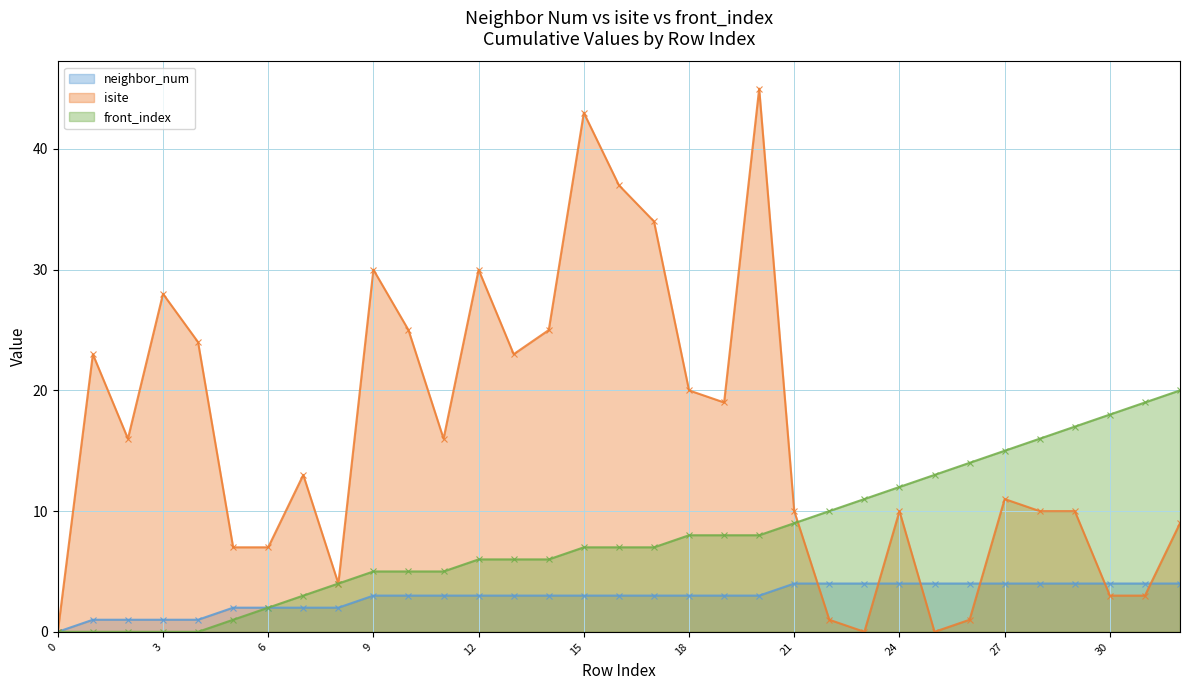

Between 5 and 16, which series saw the biggest shift?

isite